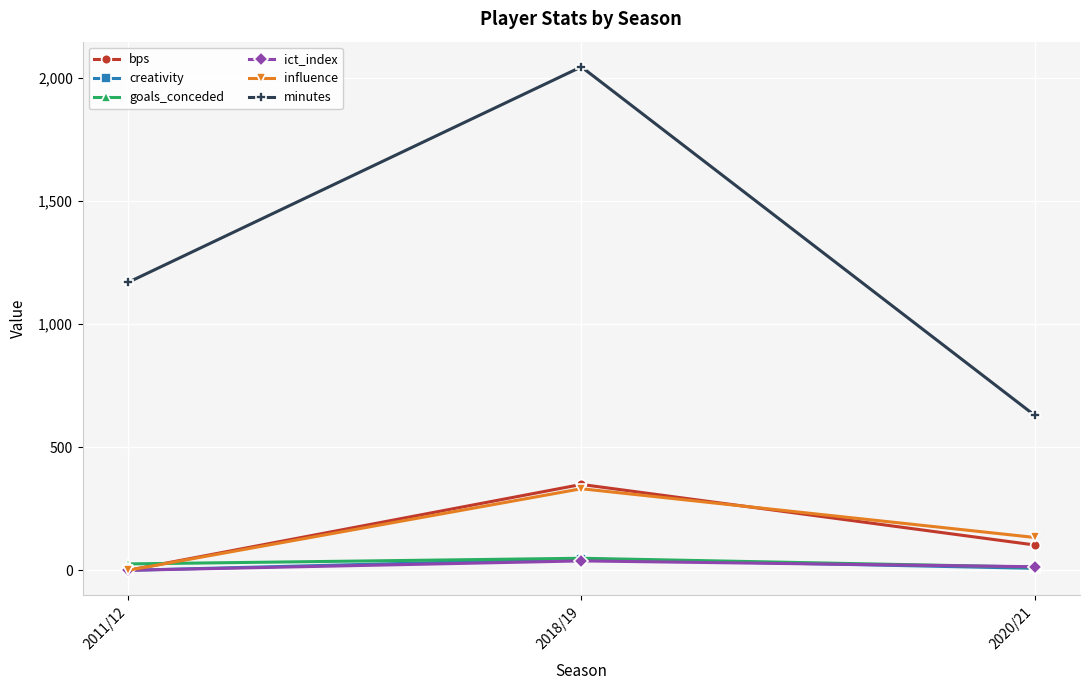

How many values in the creativity series exceed 8?

2